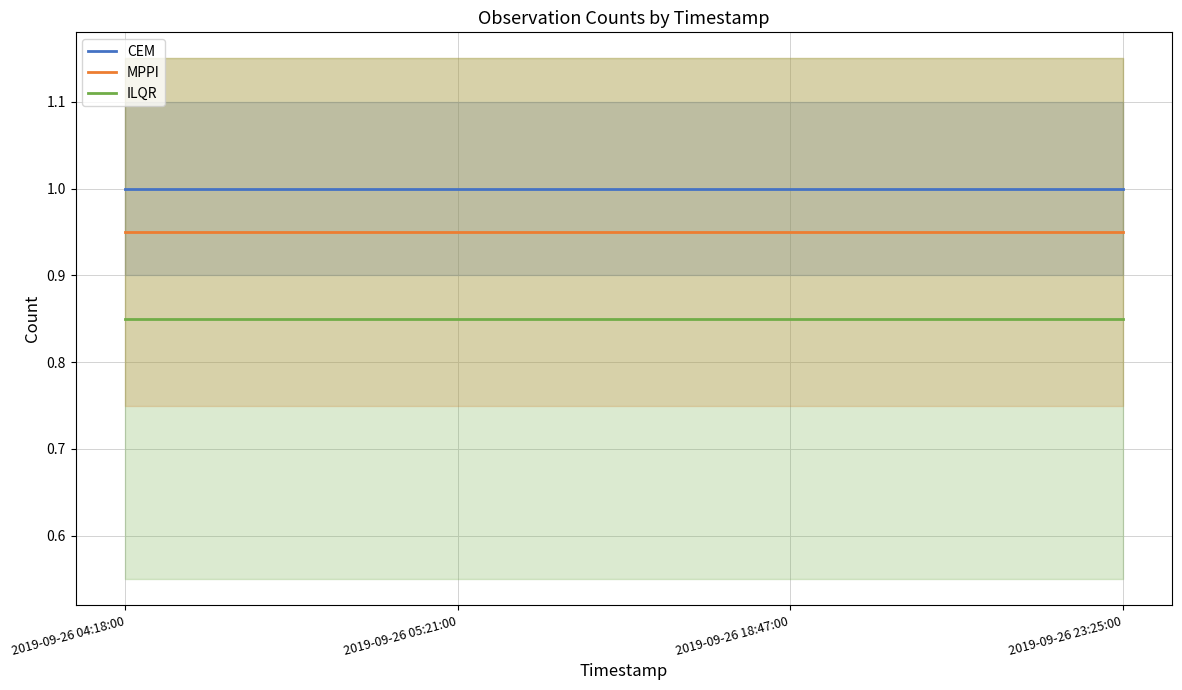

At which category is the sum across all series the highest?

2019-09-26 04:18:00